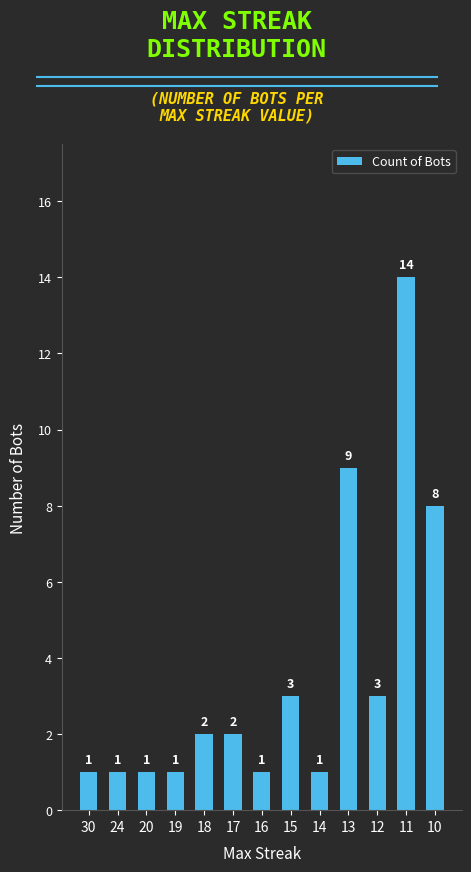

Reading left to right, list all the values displayed in this chart.

1	1	1	1	2	2	1	3	1	9	3	14	8